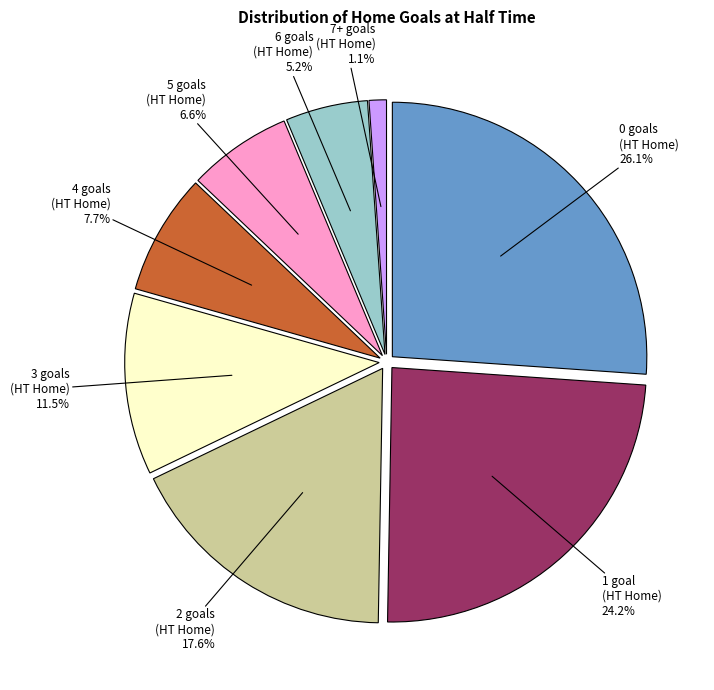

Does 5 account for over 50% of the chart?

No